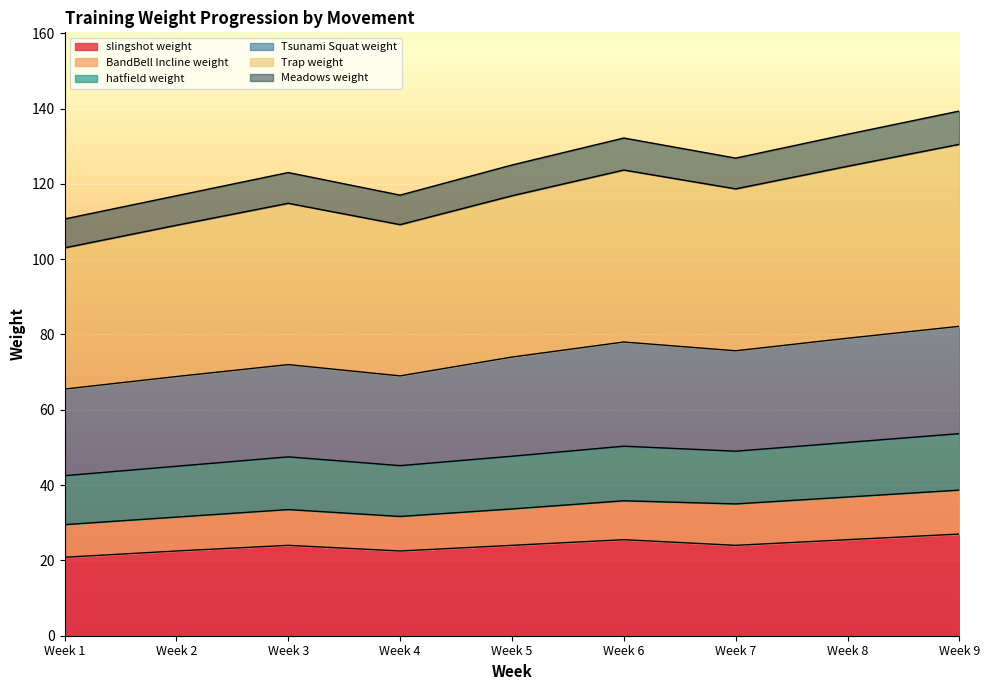

What is the minimum value for slingshot weight?

20.8